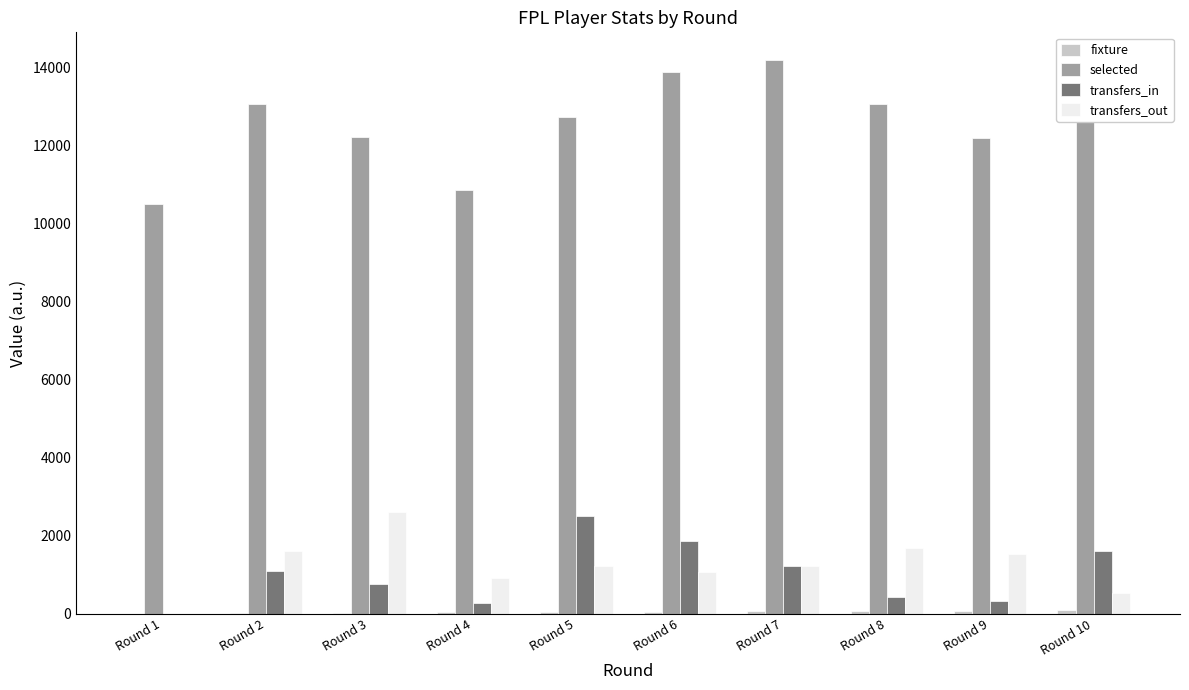

How many categories are shown in the chart?

10